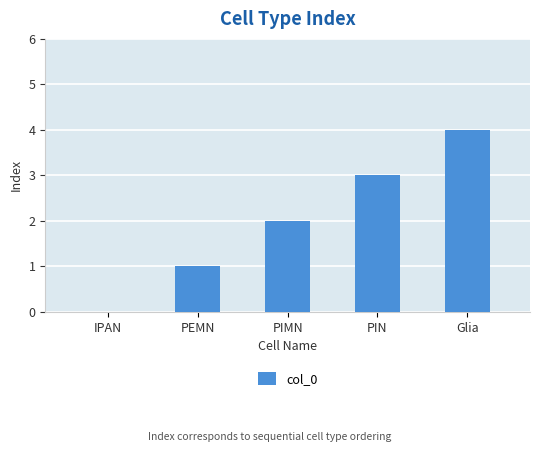

What is the sum of the values at PIMN and Glia?

6